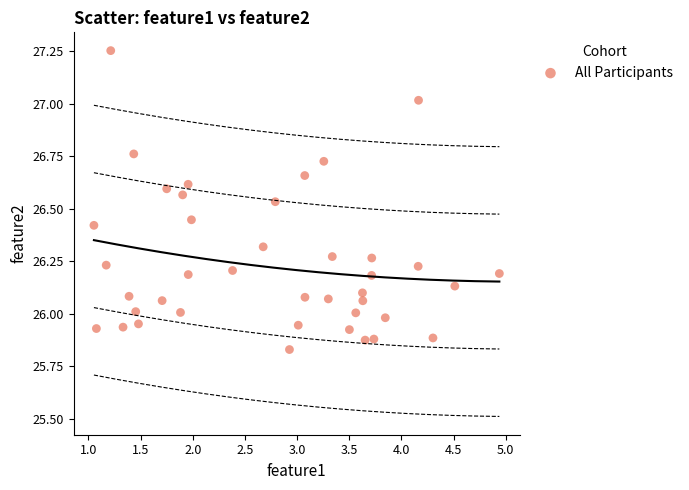

What is the range of X values (max minus min)?

3.9